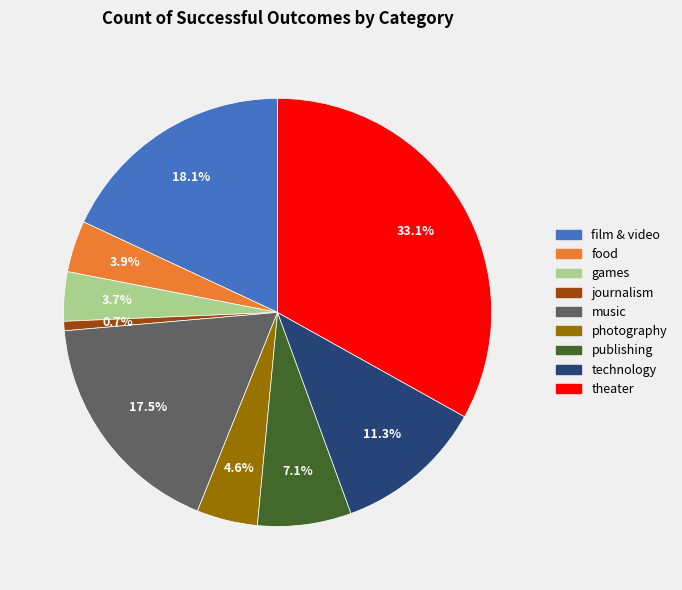

True or false: film & video accounts for 3% of the total.

False